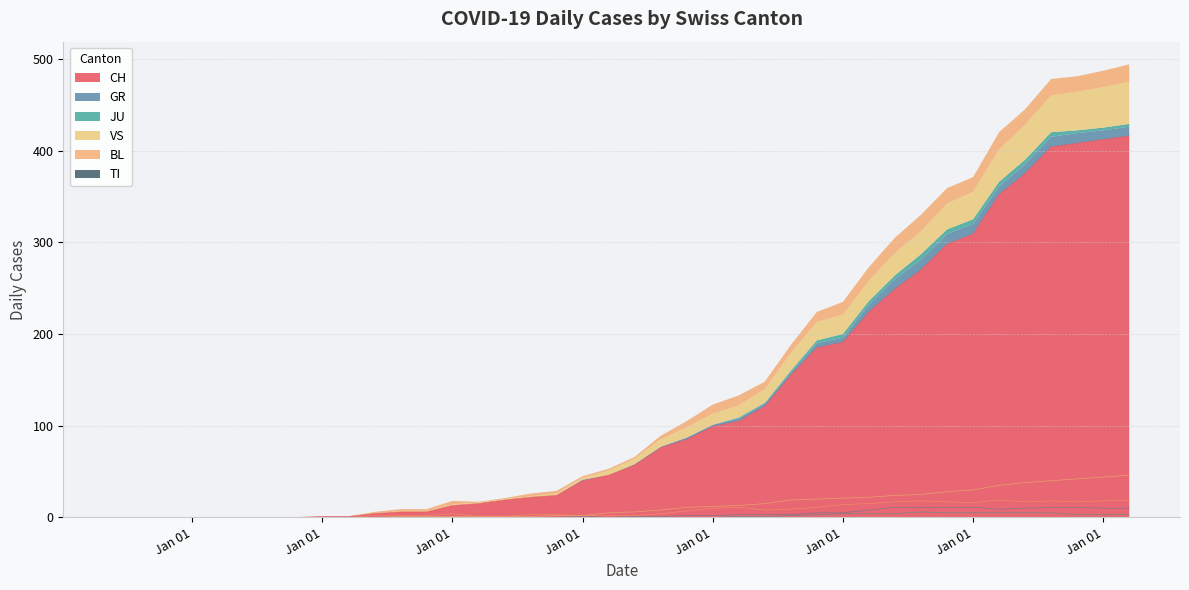

How many values in the GR series exceed 1?

18